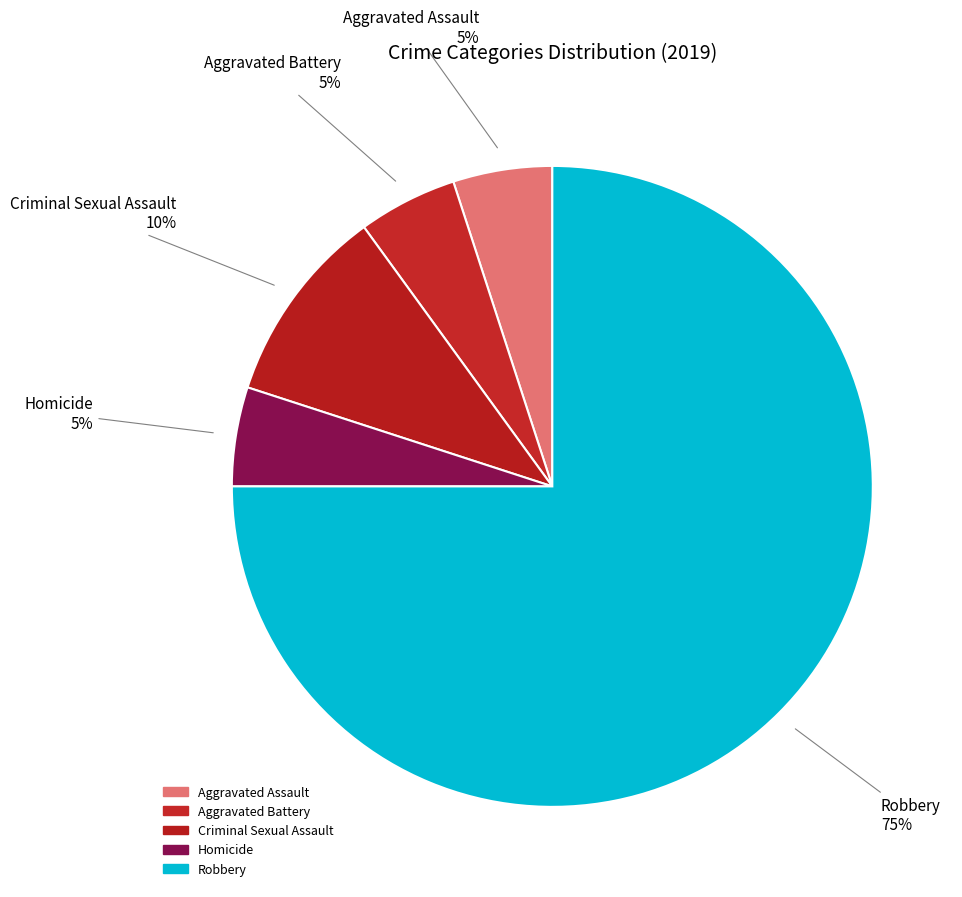

Do Robbery and Aggravated Assault together represent more than half of the pie?

Yes